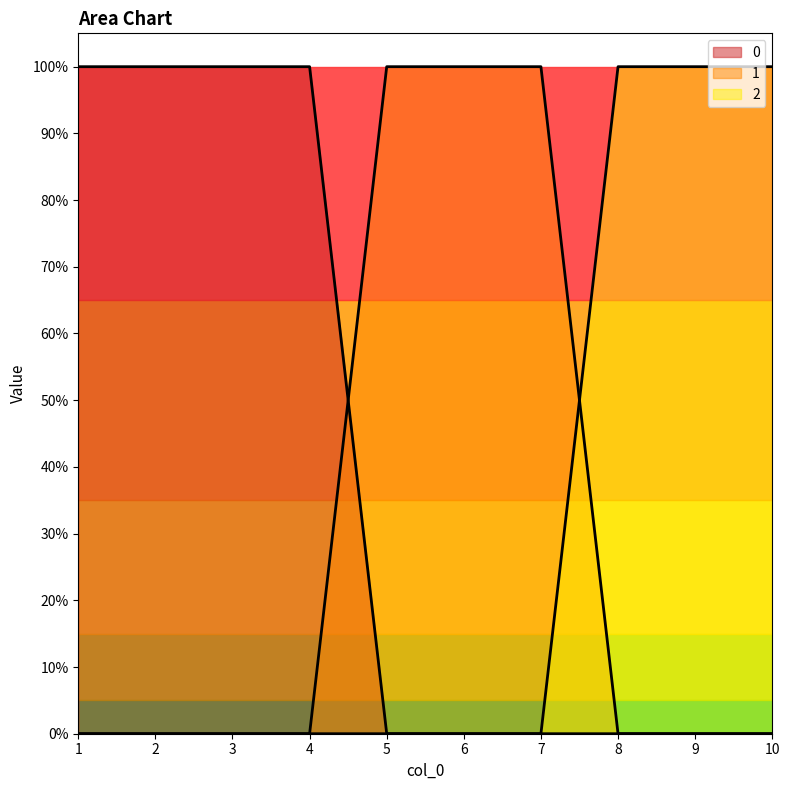

What is the difference between the highest and lowest values at 5?

1